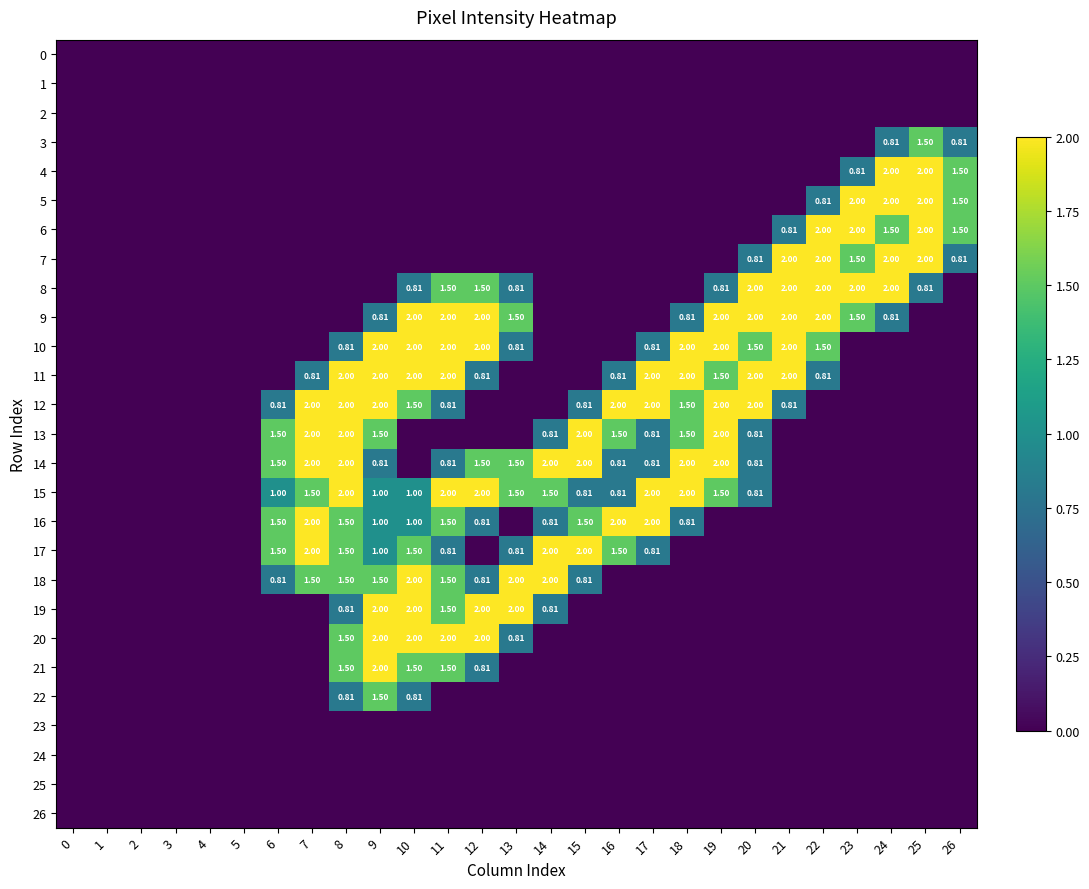

Is the value of 8 at 10 greater than the value of 19 at 12?

No